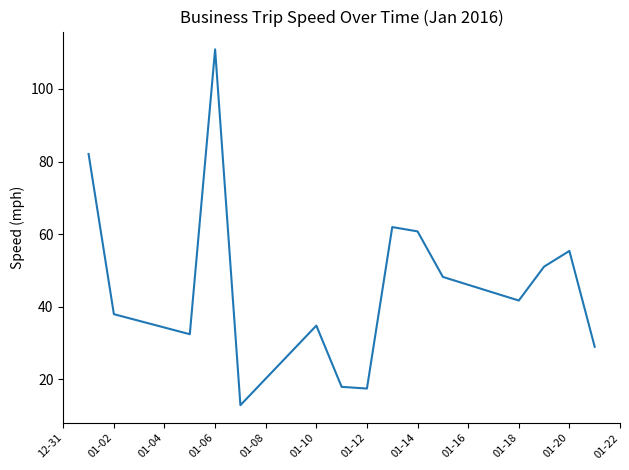

What is the greatest value displayed?

110.9